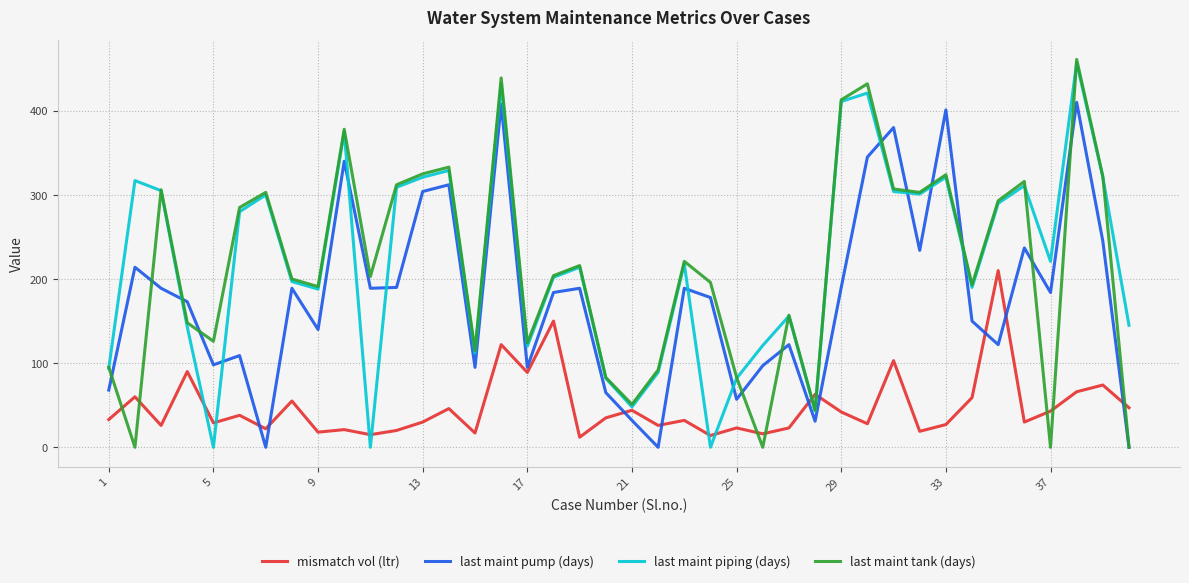

How many categories are shown in the chart?

40